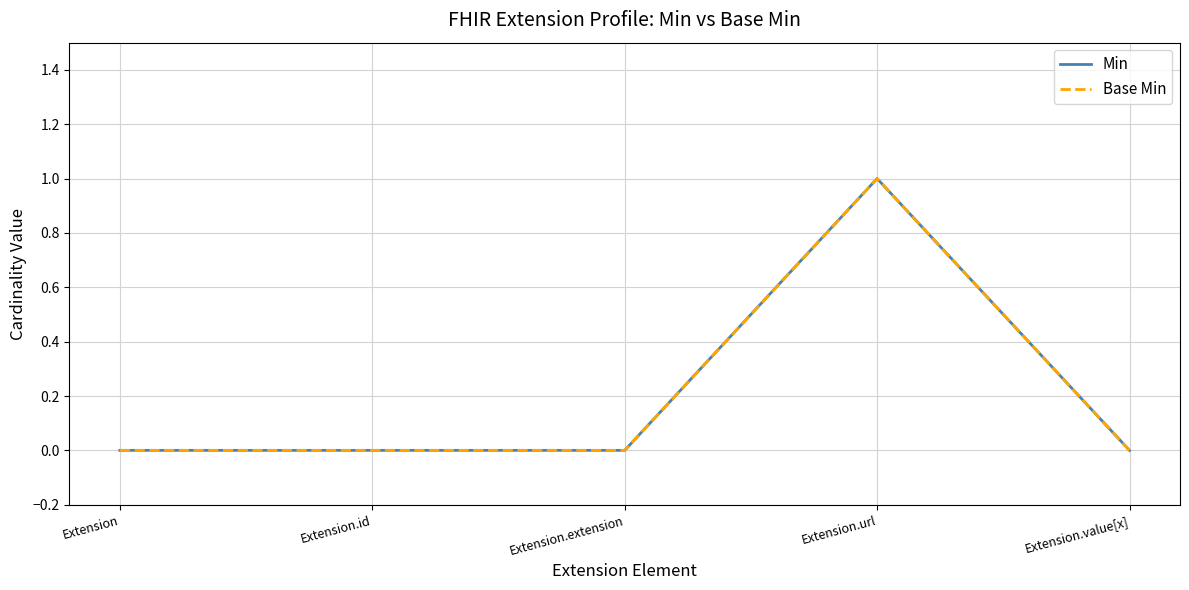

How many interior local peaks does the Base Min series have?

1